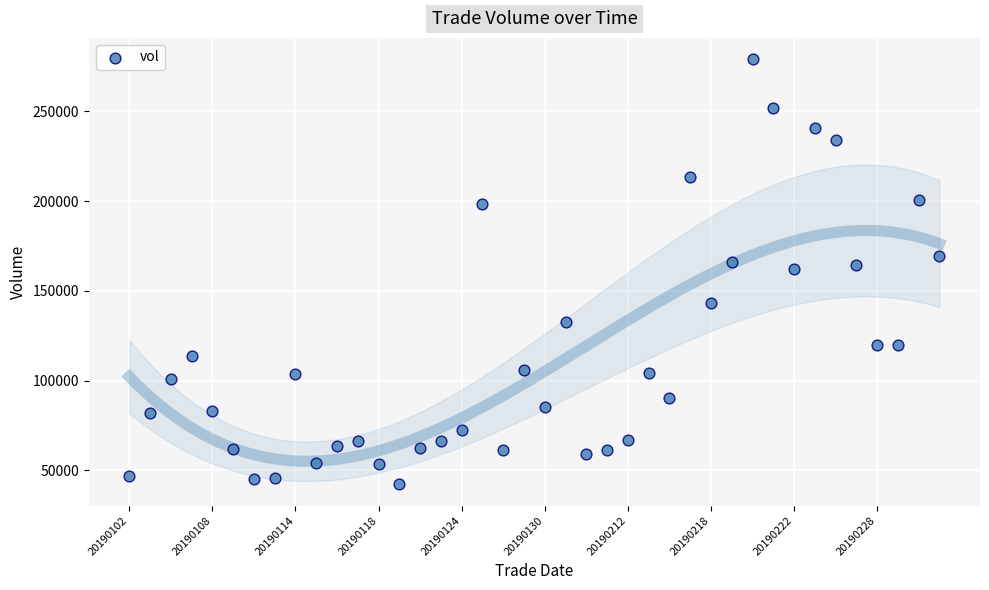

Count the number of points in this scatter plot.

40